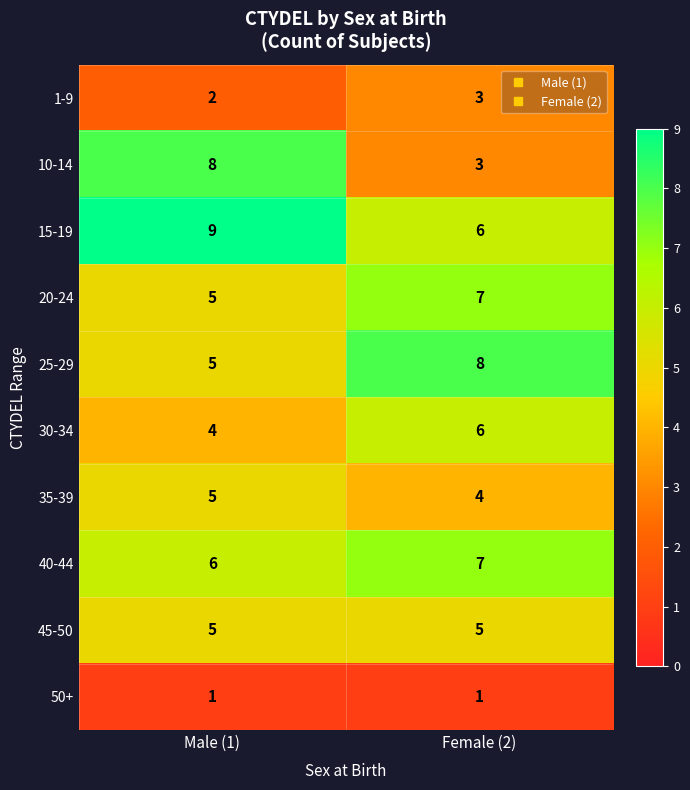

True or false: 35-39 has a value of 1 at Female (2).

False